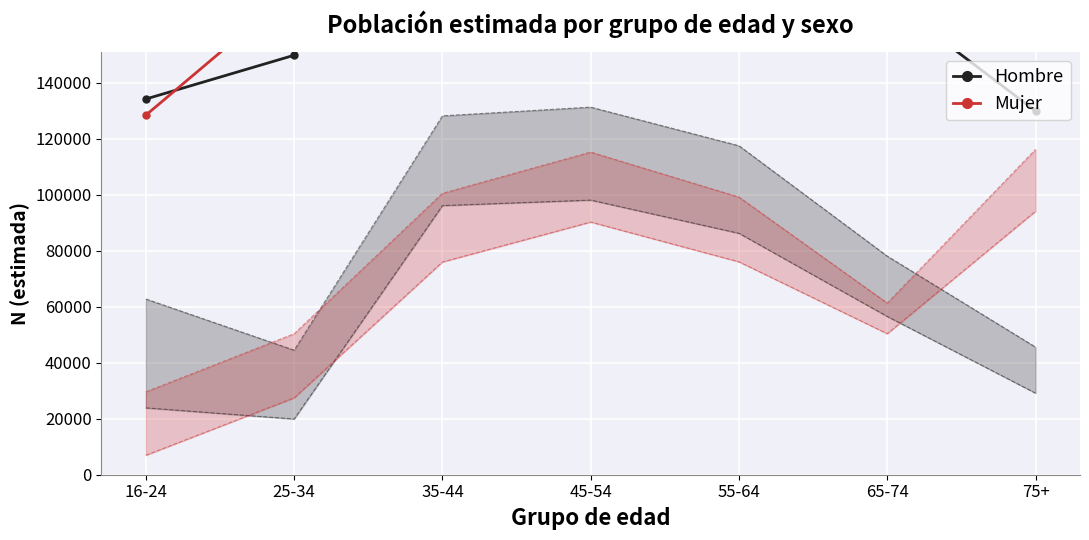

At which label does Hombre reach its minimum?

75+